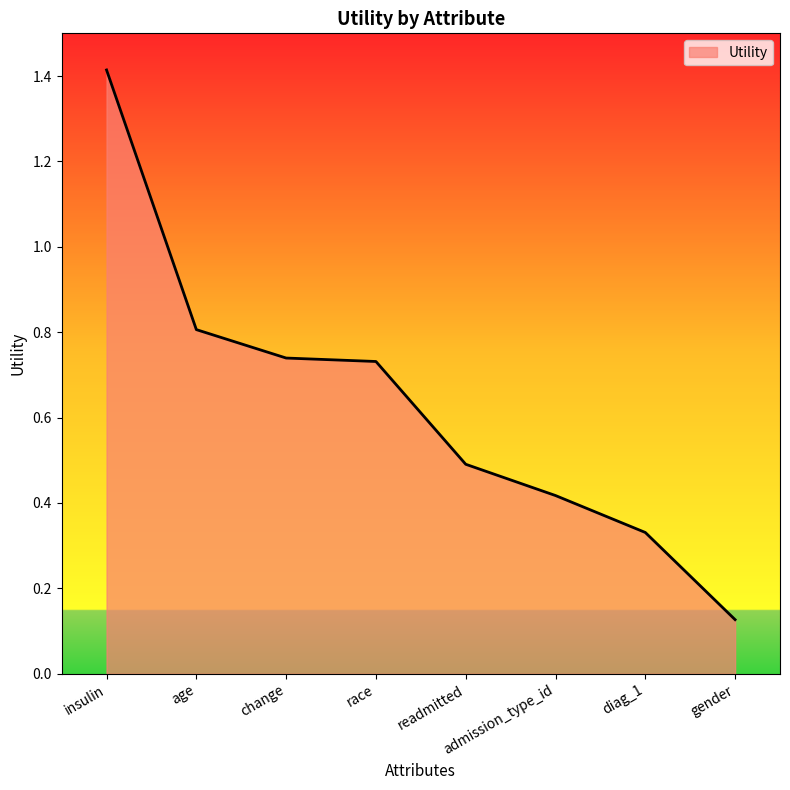

Is it true that the value at insulin is 2.3?

False